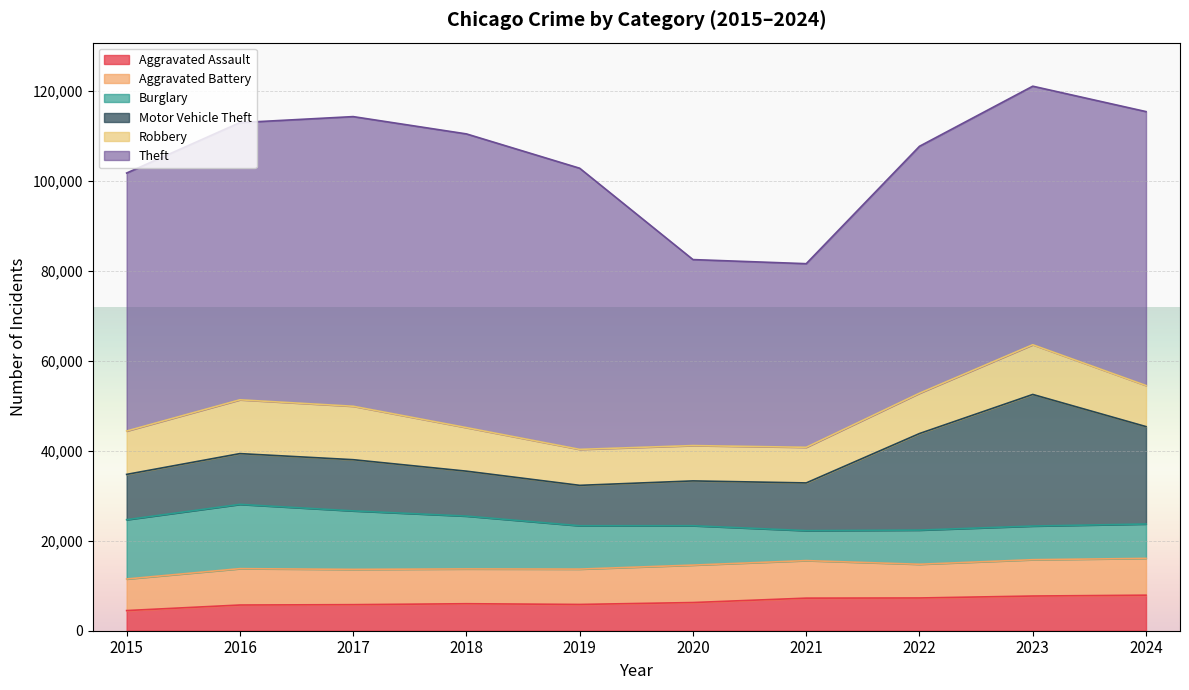

Between 2017 and 2020, which series saw the biggest shift?

Theft